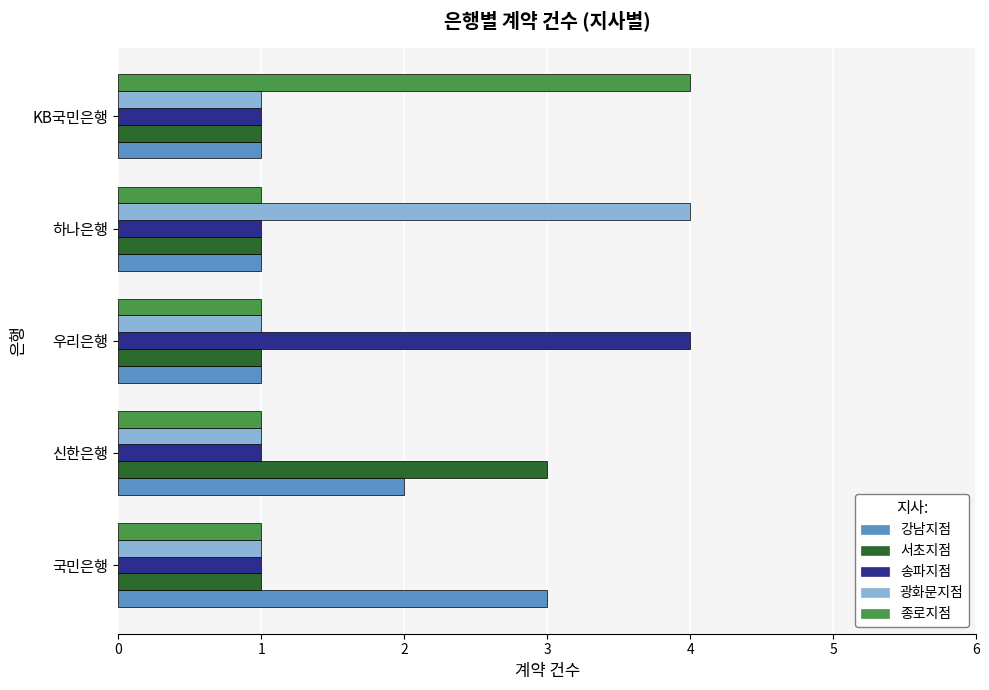

At which label does 광화문지점 reach its peak?

하나은행